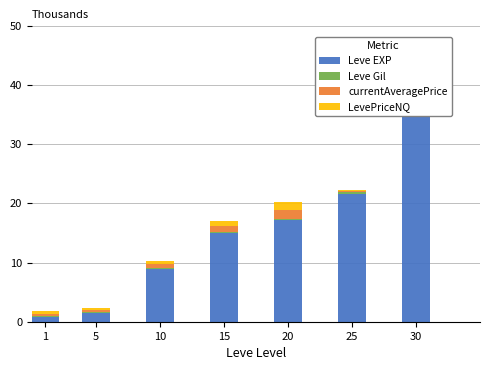

What is the value of the Leve EXP bar at the 3rd from the left?

8.9